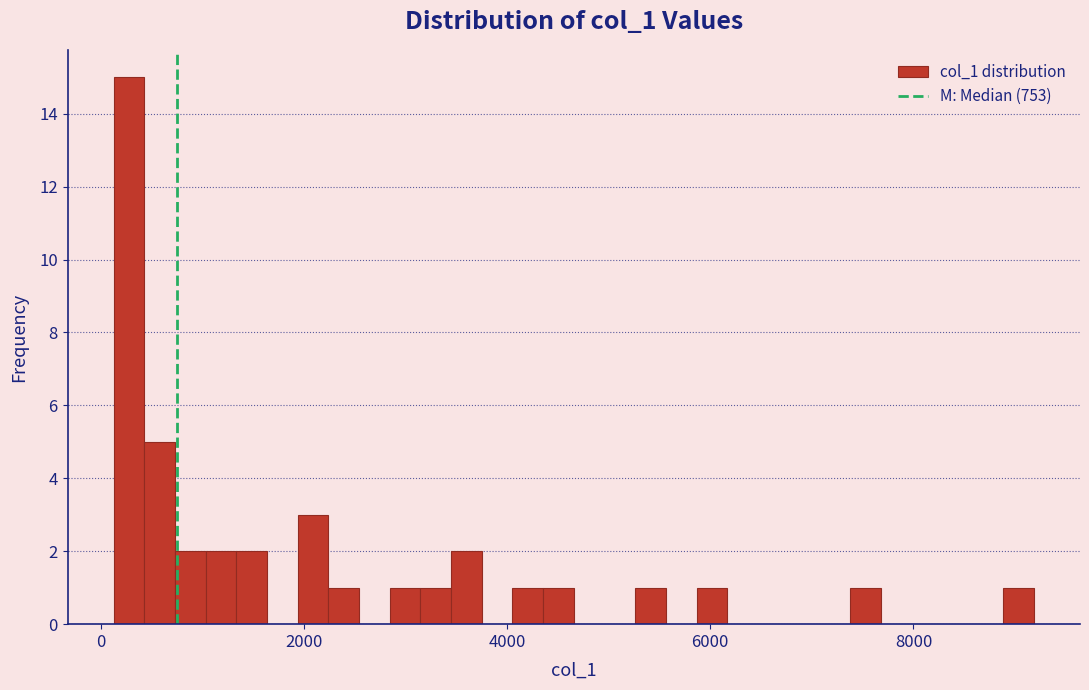

Around what value on the x-axis is the tallest bar? Give the approximate position of its centre, as read against the axis.

200